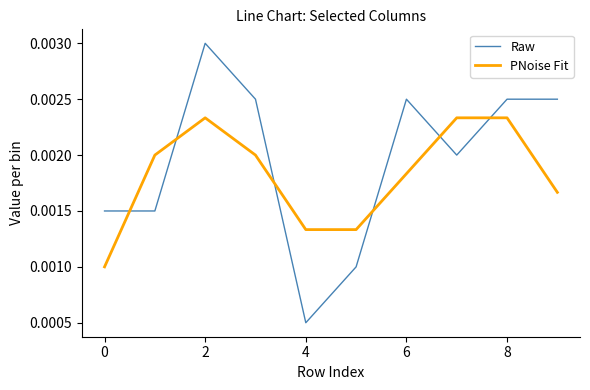

Rank the series by their maximum value, from highest to lowest.

Raw, PNoise Fit